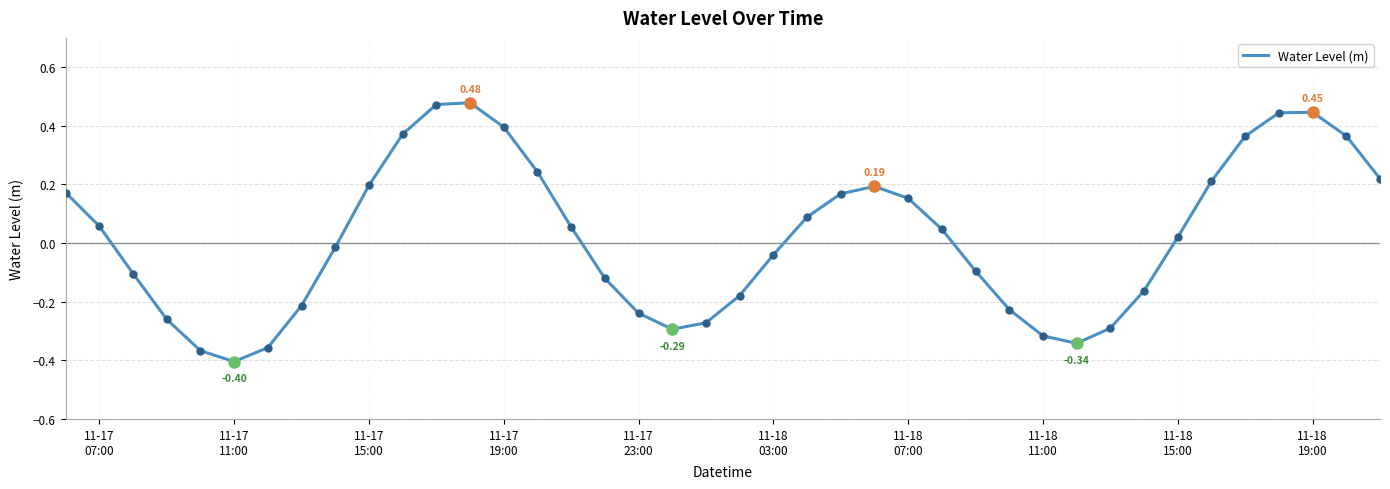

What is the sum of all values?

0.9